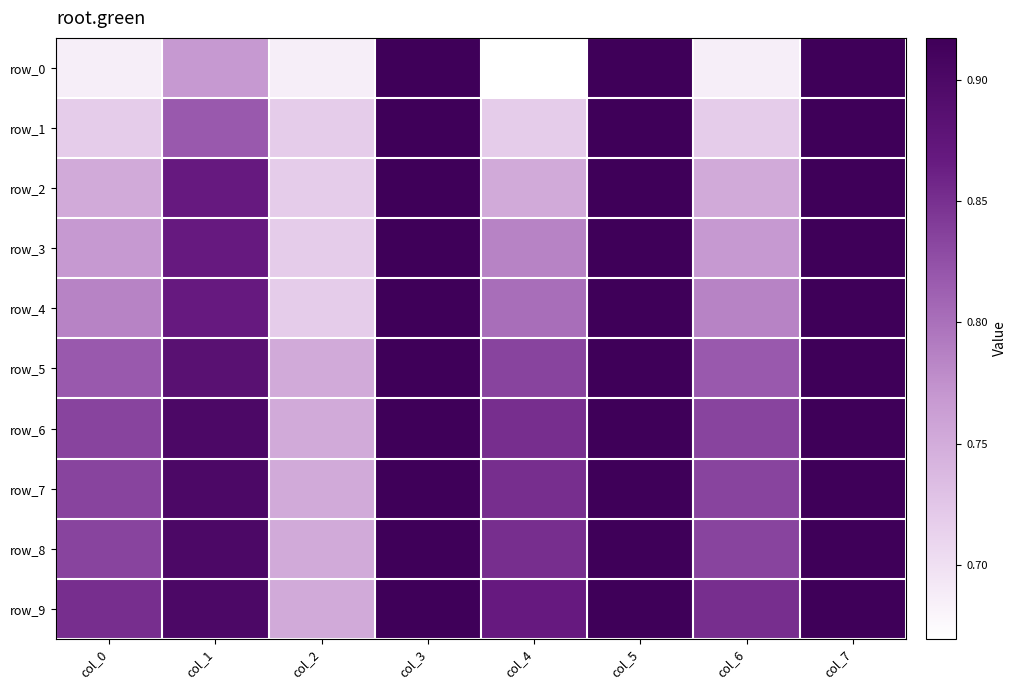

The value of row_4 at col_7 is 0.9. True or false?

True